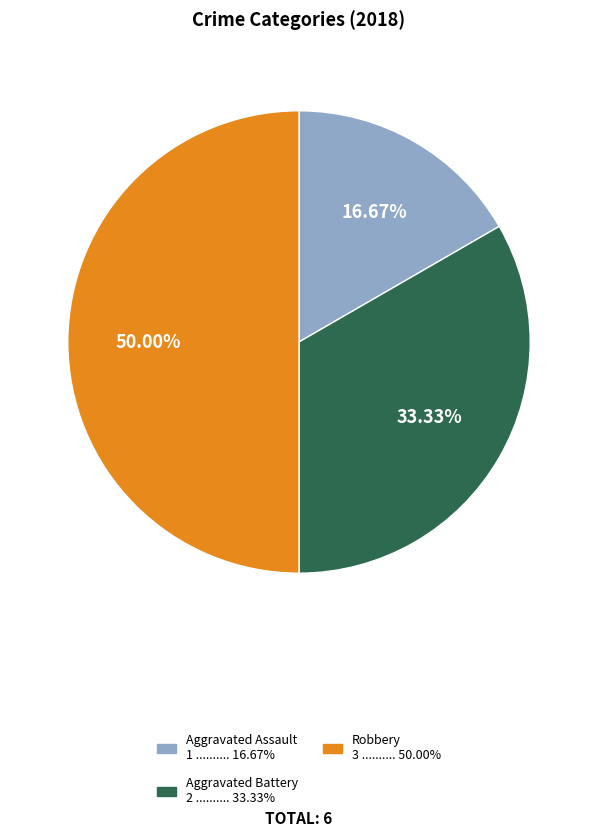

Count the number of slices in the pie.

3